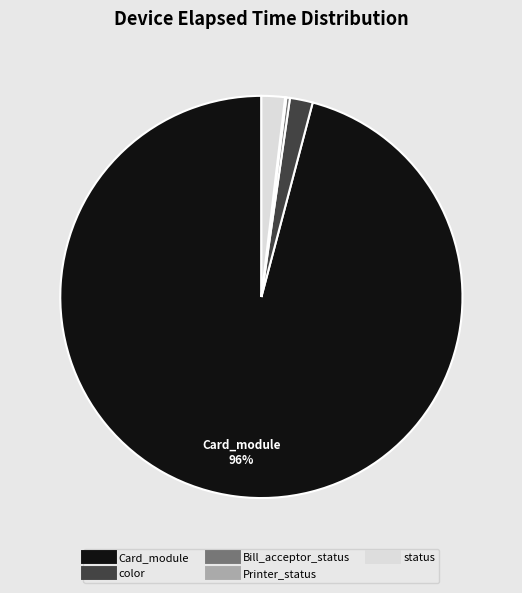

Which category has the biggest portion of the pie?

Card_module